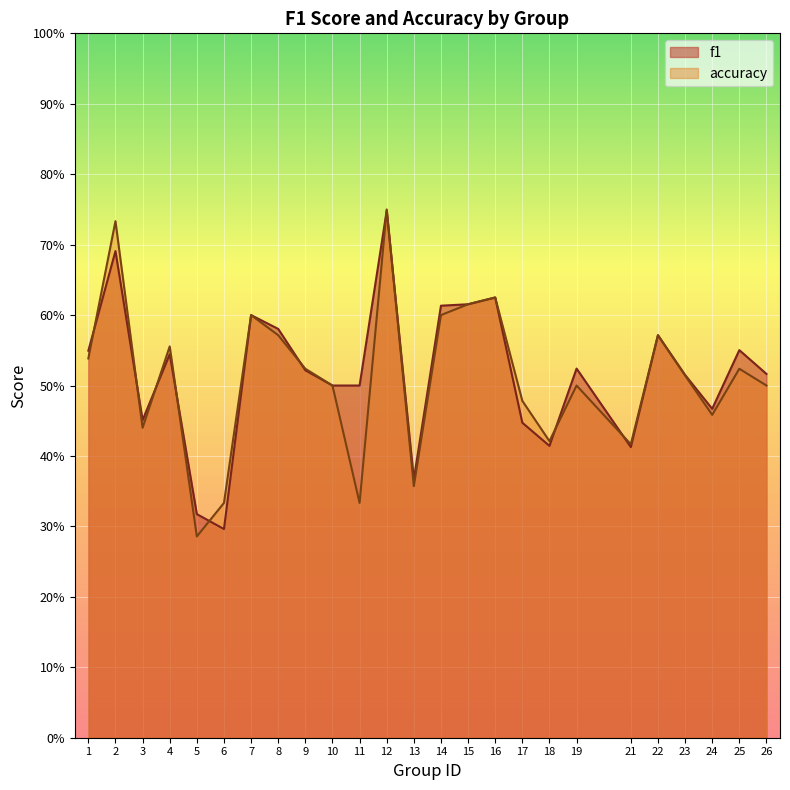

At which category does the chart reach its peak across all series?

12